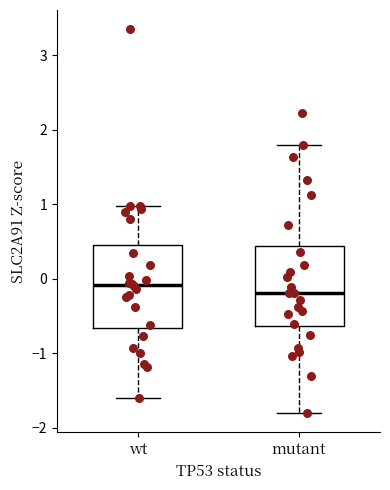

Reading left to right, read every box against the y-axis: the position of its median line, the range the box covers, and the ends of its whiskers. The values are not printed on the chart, so give them approximately, as read against the axis.

wt: median -0.1, box -0.7 to 0.5, whiskers -1.6 to 1.0
mutant: median -0.2, box -0.6 to 0.4, whiskers -1.8 to 1.8